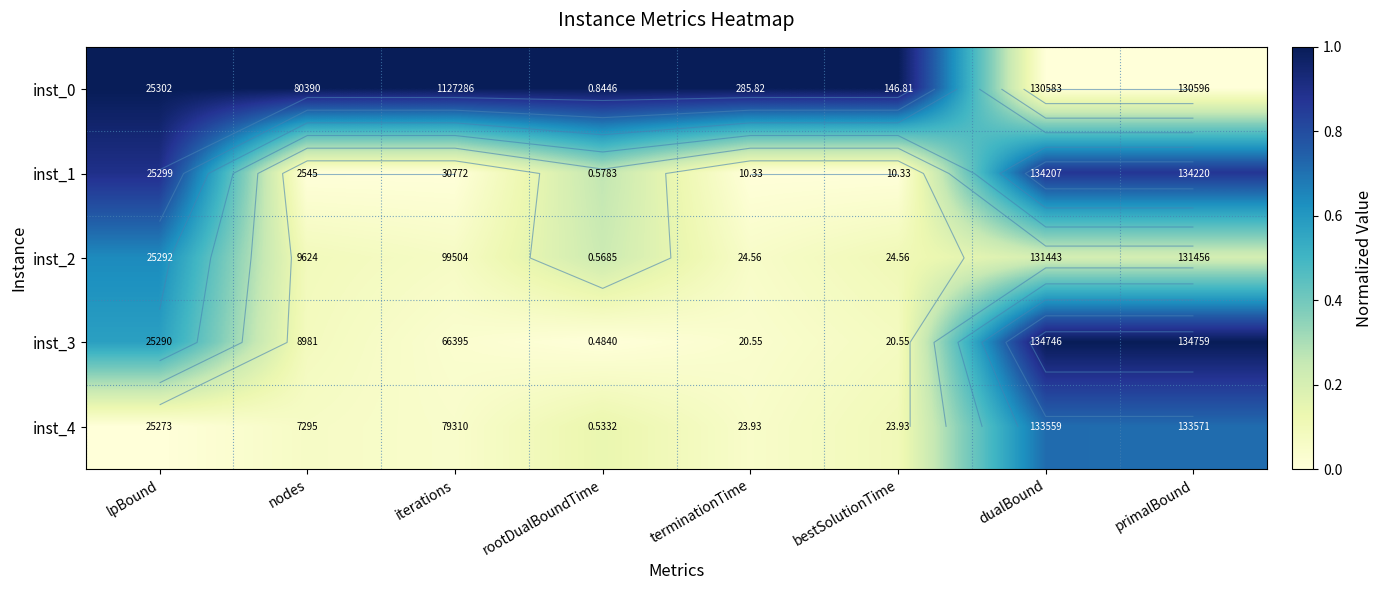

Which category has the lowest value across all series?

dualBound